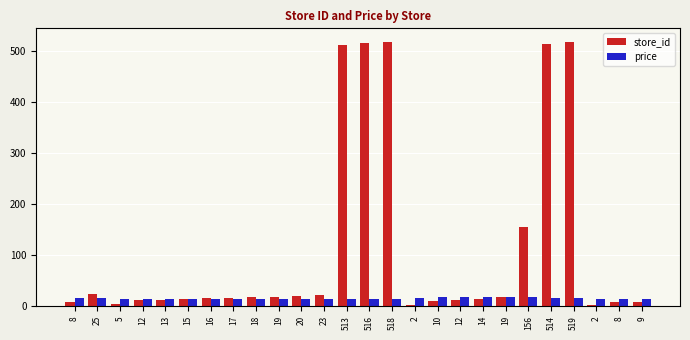

Is it true that price equals 14.9 at 8?

True